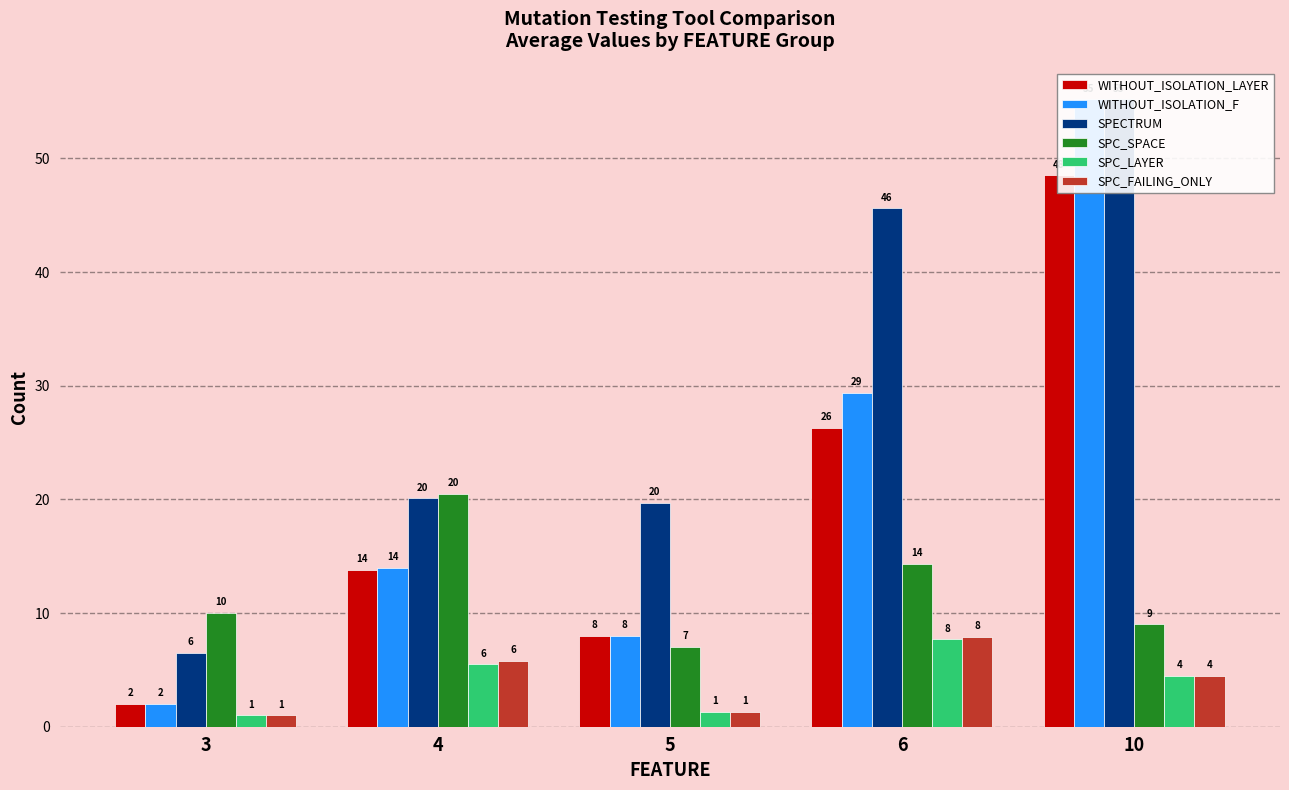

List the labels in order of SPC_LAYER value, smallest first.

3, 5, 10, 4, 6